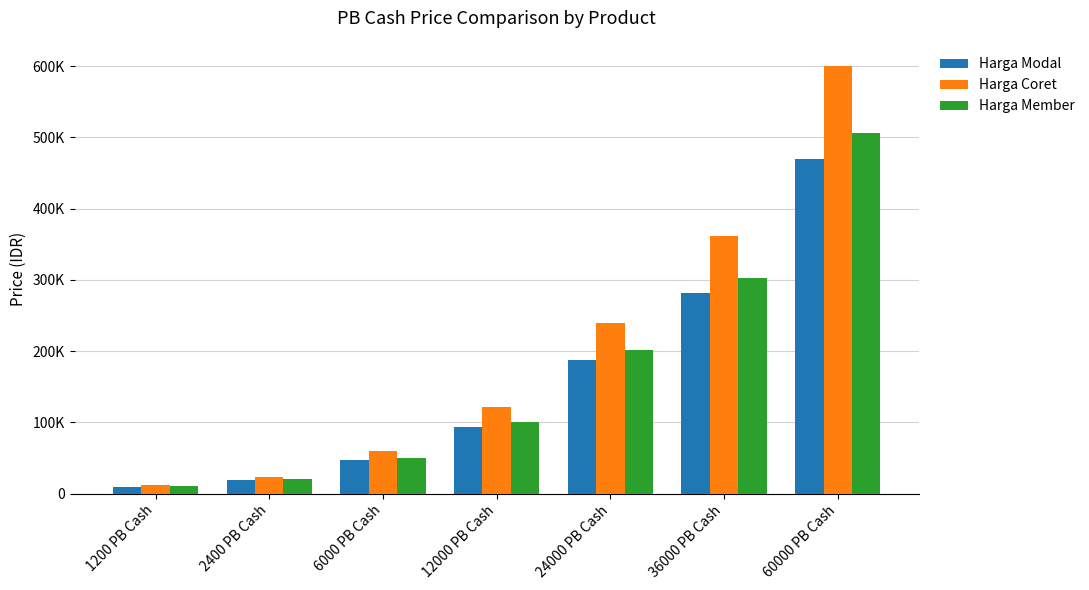

What are all the series names shown in the legend?

Harga Modal, Harga Coret, Harga Member